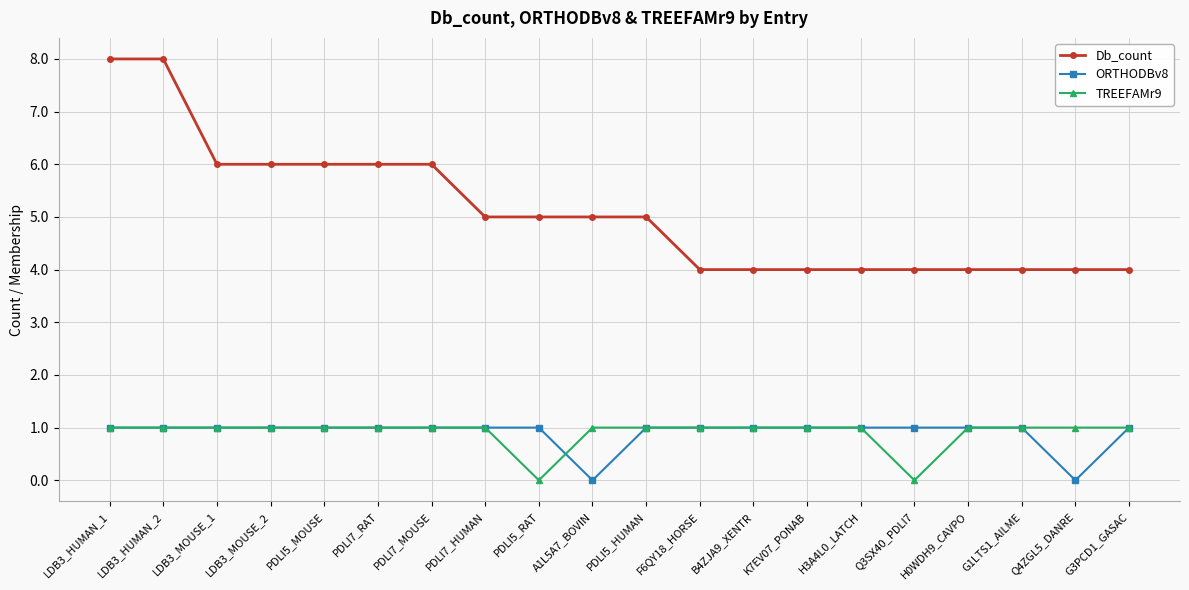

Read the ORTHODBv8 value at PDLI7_RAT.

1